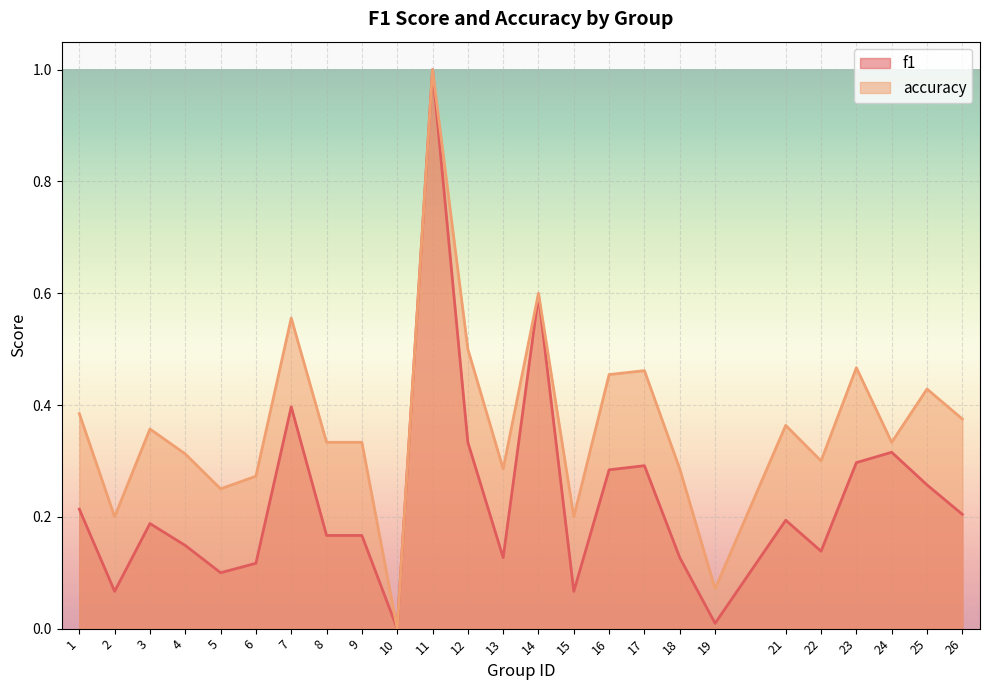

True or false: f1 has a value of 0.0 at 2.

False